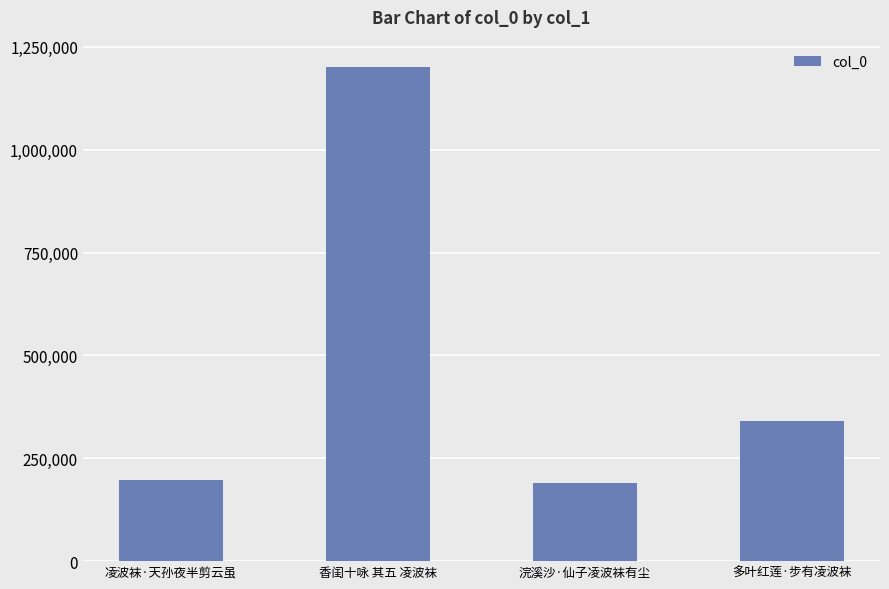

Where does the data first go above 341663?

香闺十咏 其五 凌波袜